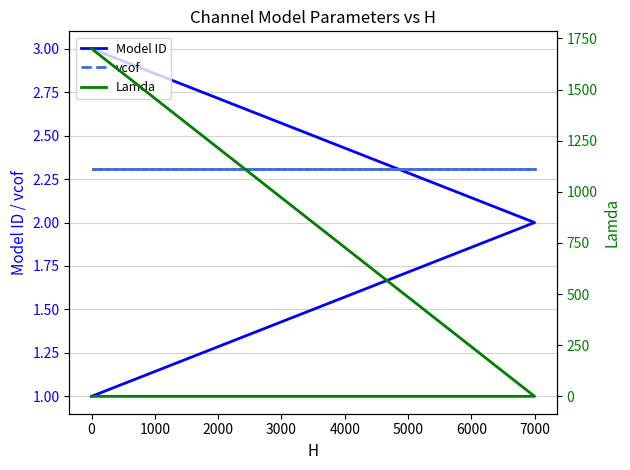

How many values in the Model ID series are below 2?

1